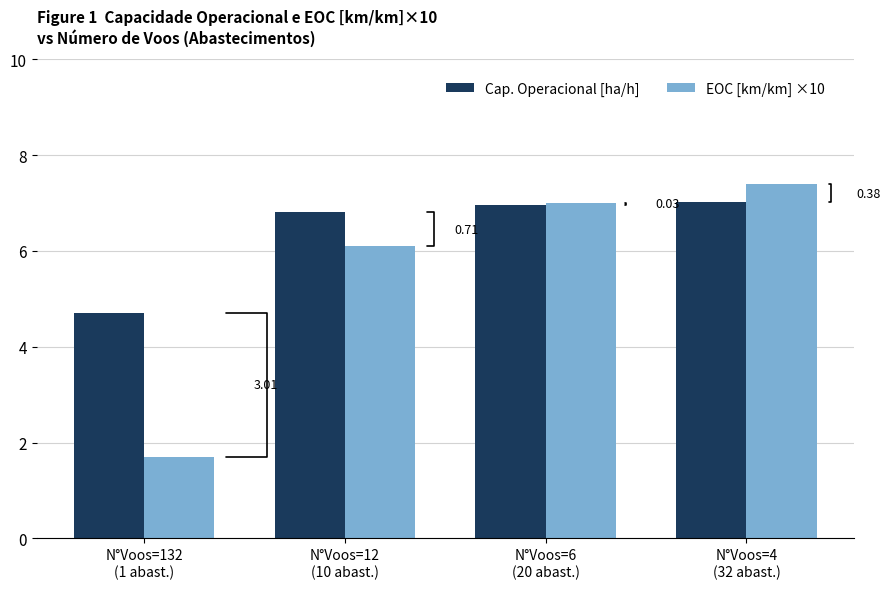

Rank the series by their maximum value, from highest to lowest.

EOC [km/km] ×10, Cap. Operacional [ha/h]